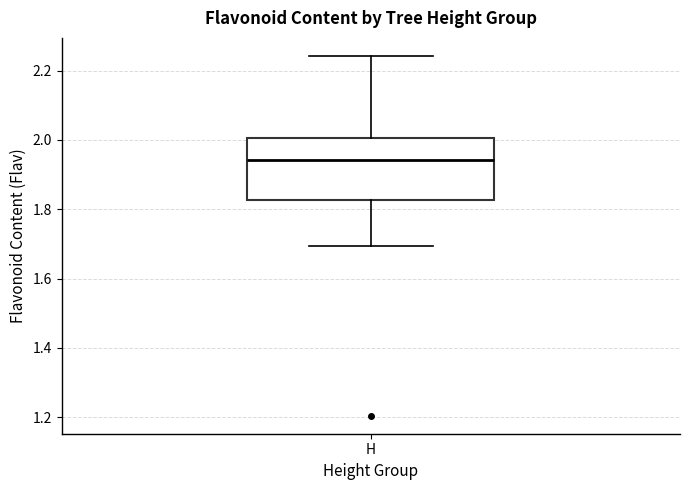

Transcribe this box plot: give where the median line is, the range the box spans, and where the two whiskers end, as read against the y-axis. The values are not printed on the chart, so give them approximately, as read against the axis.

median 1.94, box 1.82 to 2.00, whiskers 1.70 to 2.24